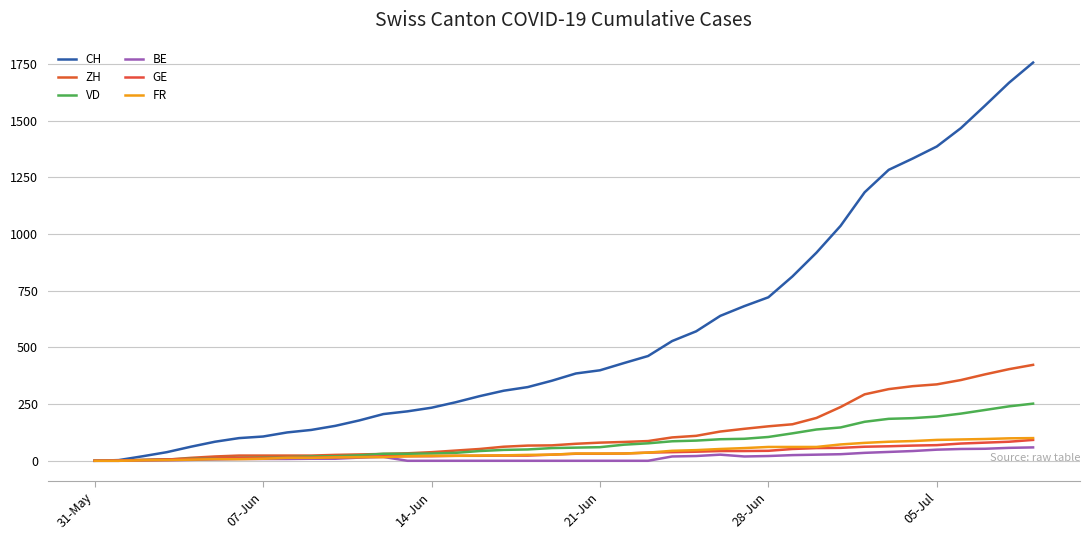

How many lines are shown in the chart?

6